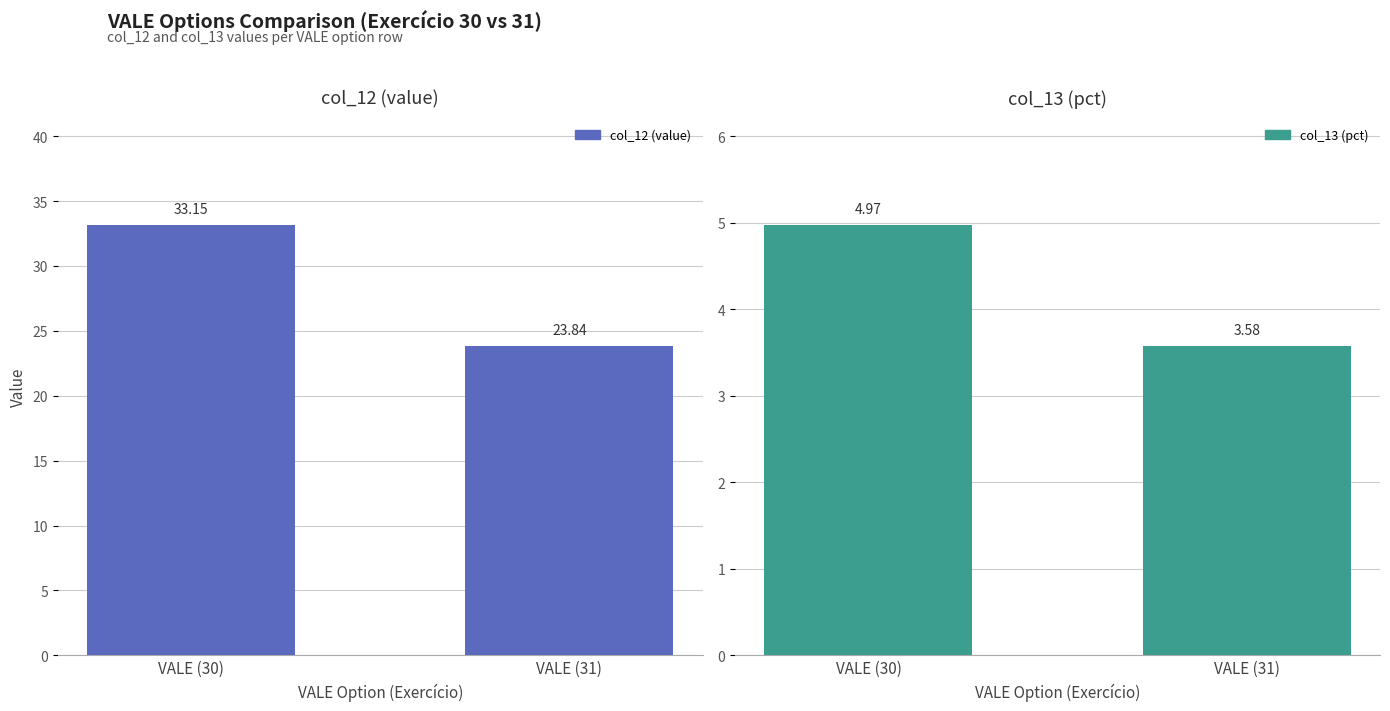

What is the minimum value shown in the chart?

3.6